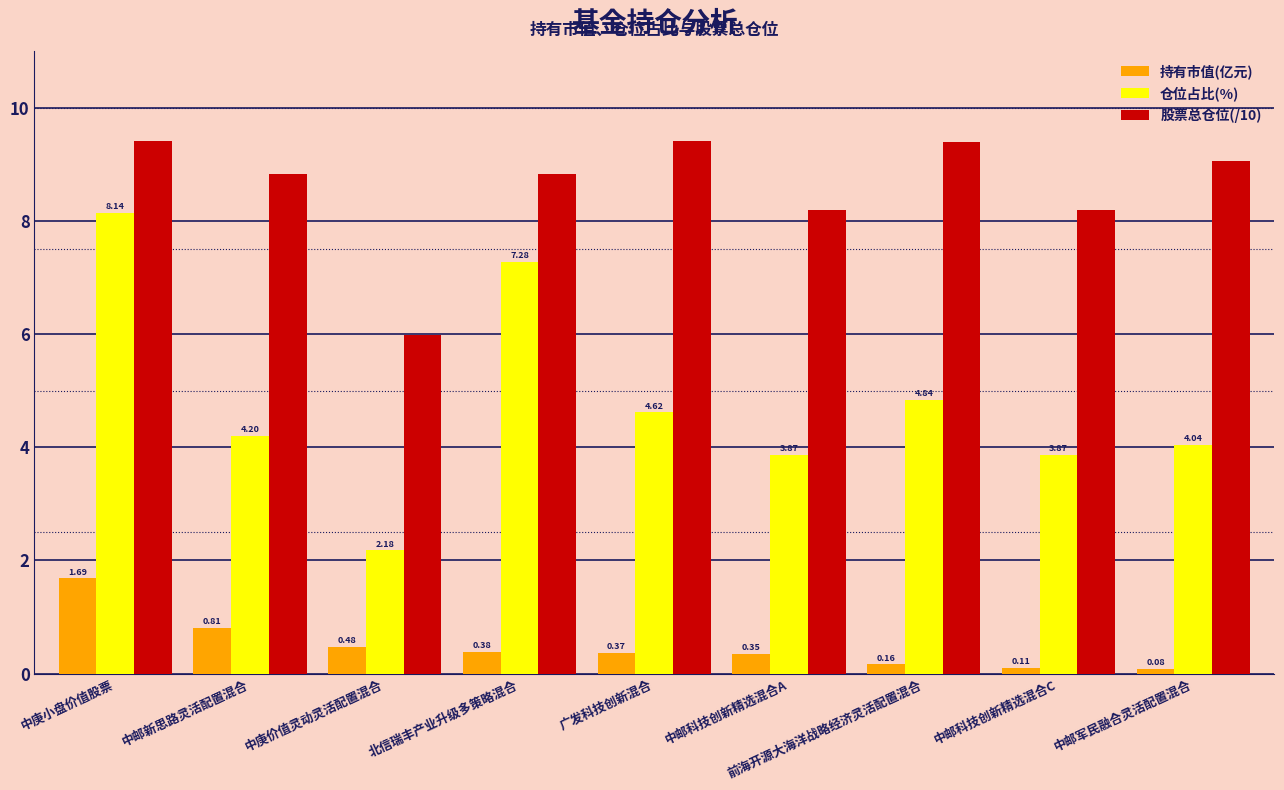

List the series in order of their peak value, highest first.

股票总仓位(/10), 仓位占比(%), 持有市值(亿元)